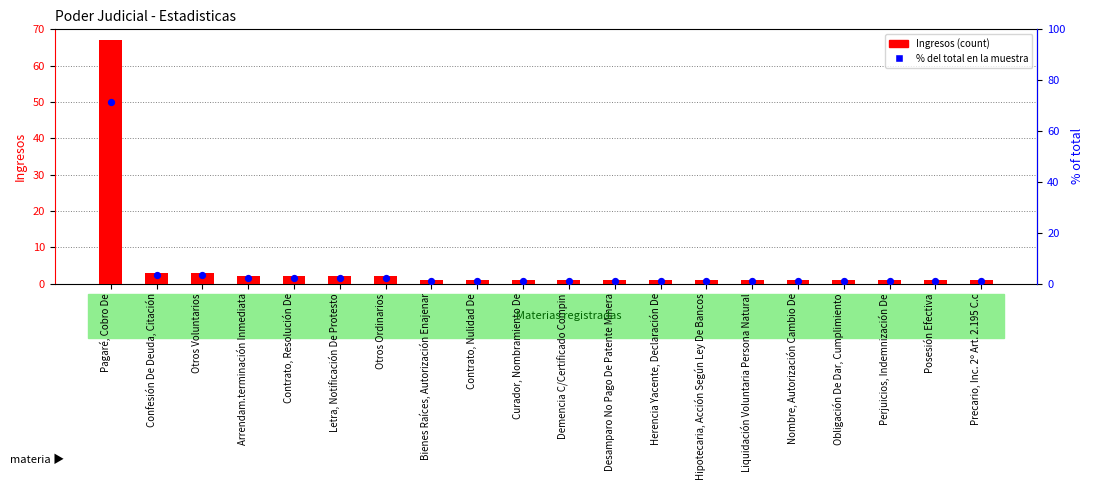

Is the value of % of total within sample at Pagaré, Cobro De greater than the value of Ingresos (count) at Confesión De Deuda, Citación?

Yes